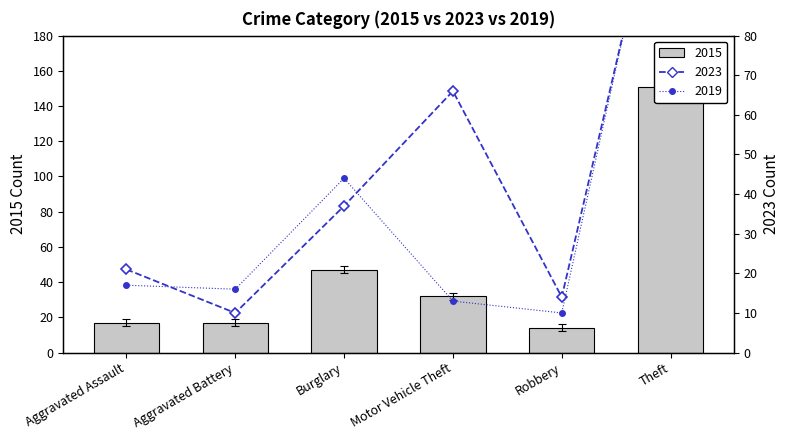

Which category has the lowest value across all series?

Aggravated Battery